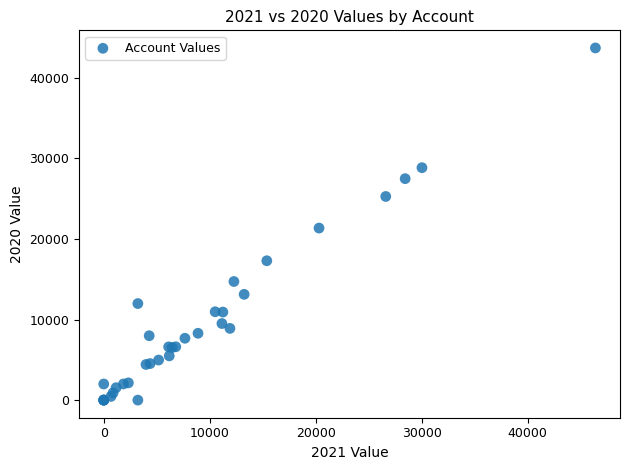

What Y value in the scatter plot is closest to 21849?

21348.0